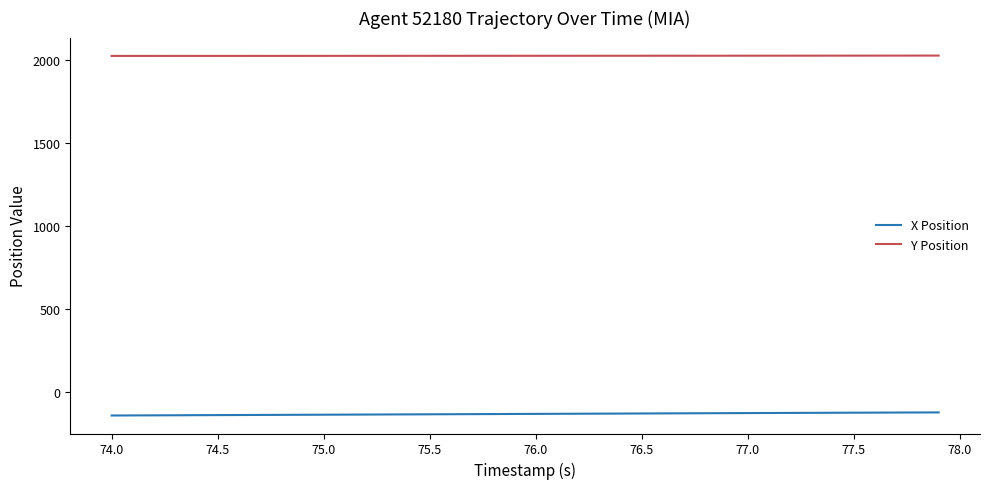

Rank the series by their average value, from lowest to highest.

X Position, Y Position